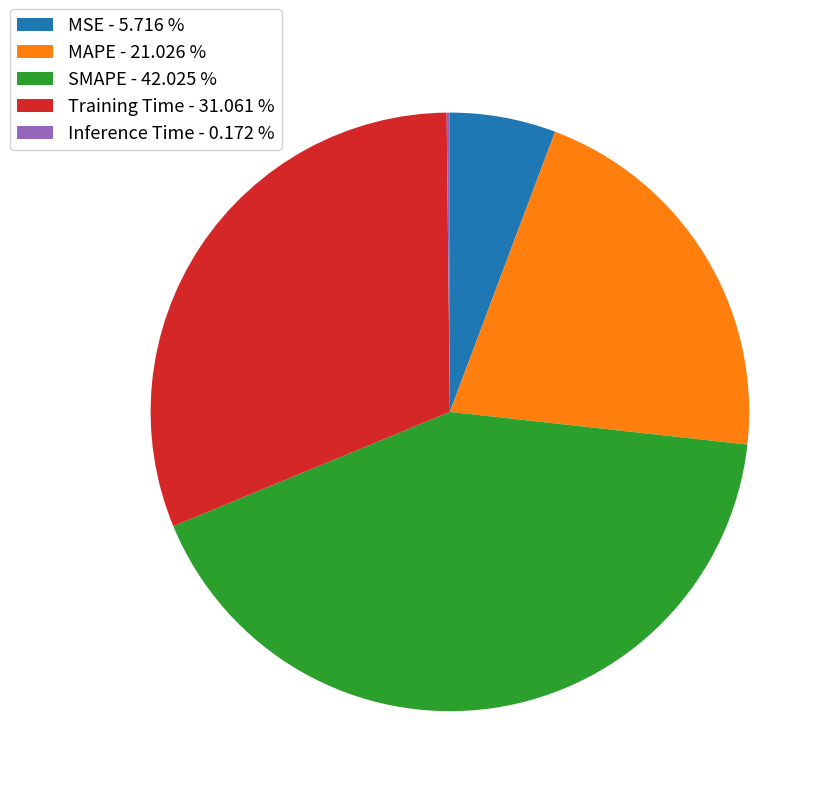

Is there any slice that represents more than half of the pie?

No